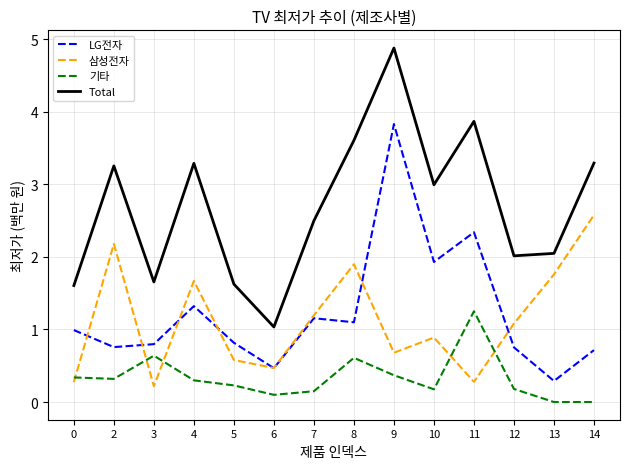

List the series in order of their peak value, highest first.

Total, LG전자, 삼성전자, 기타